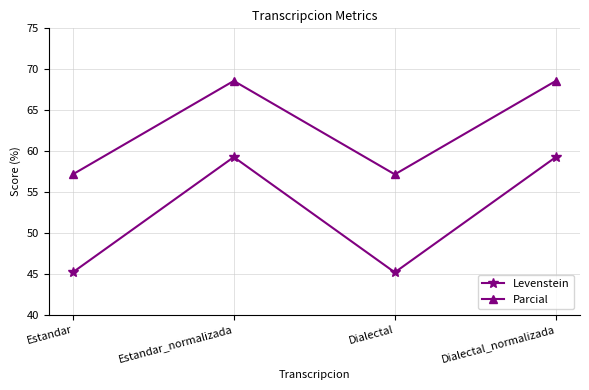

What is the sum of the Levenstein values at Estandar_normalizada and Estandar?

104.4